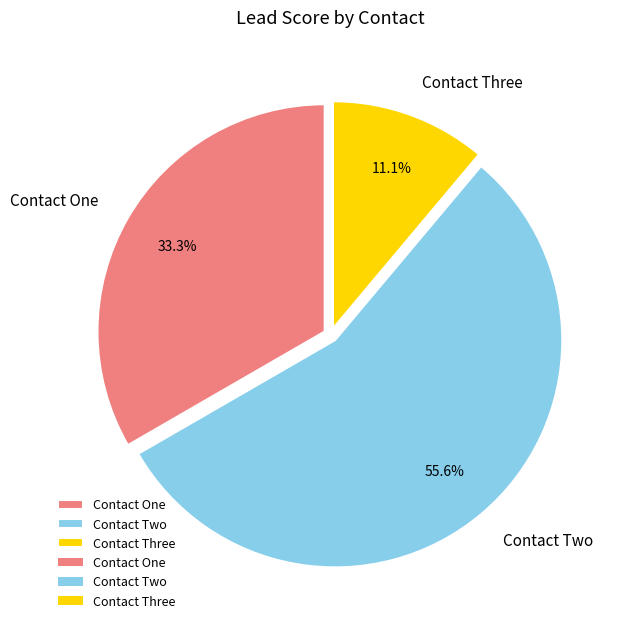

Count the number of slices in the pie.

3